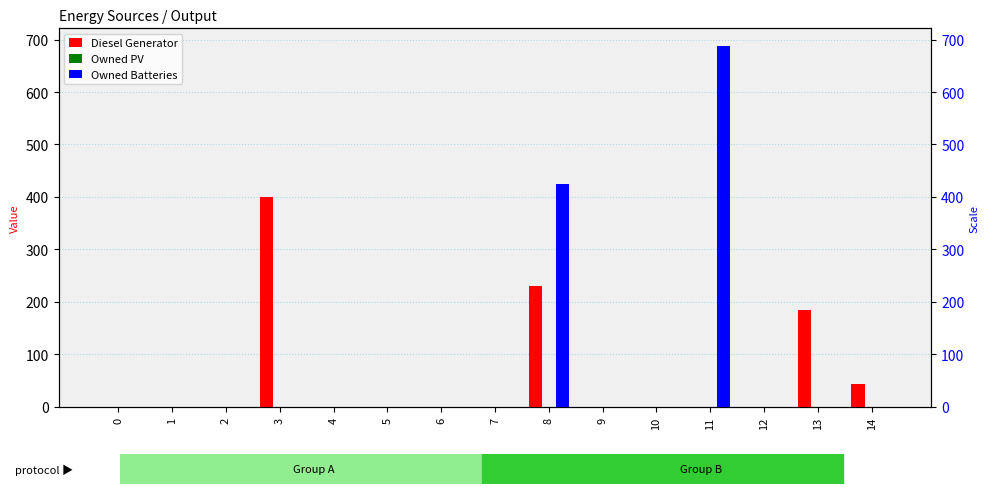

The value of Owned Batteries at 12 is -320. True or false?

False